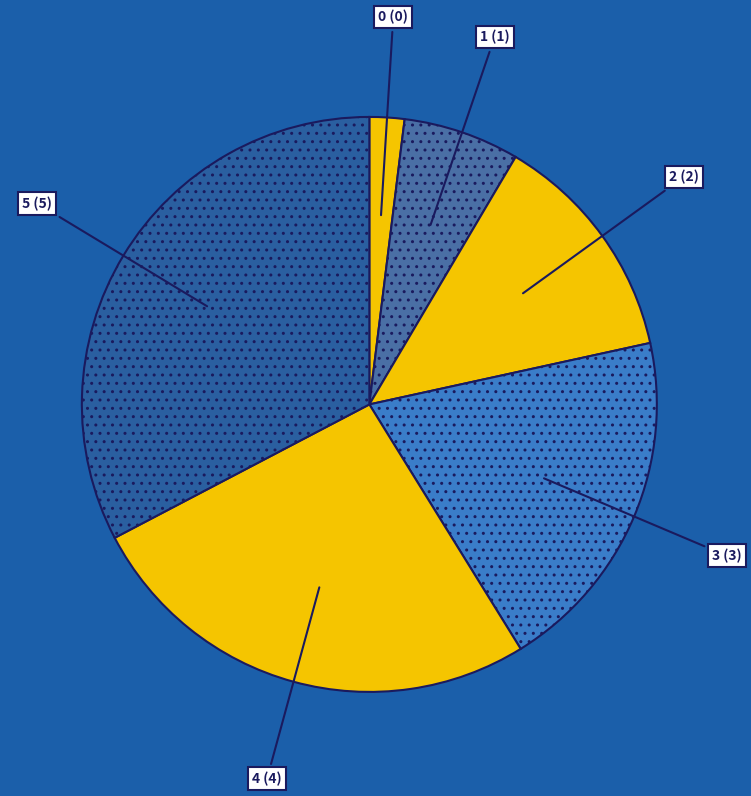

How many segments does this pie chart have?

6